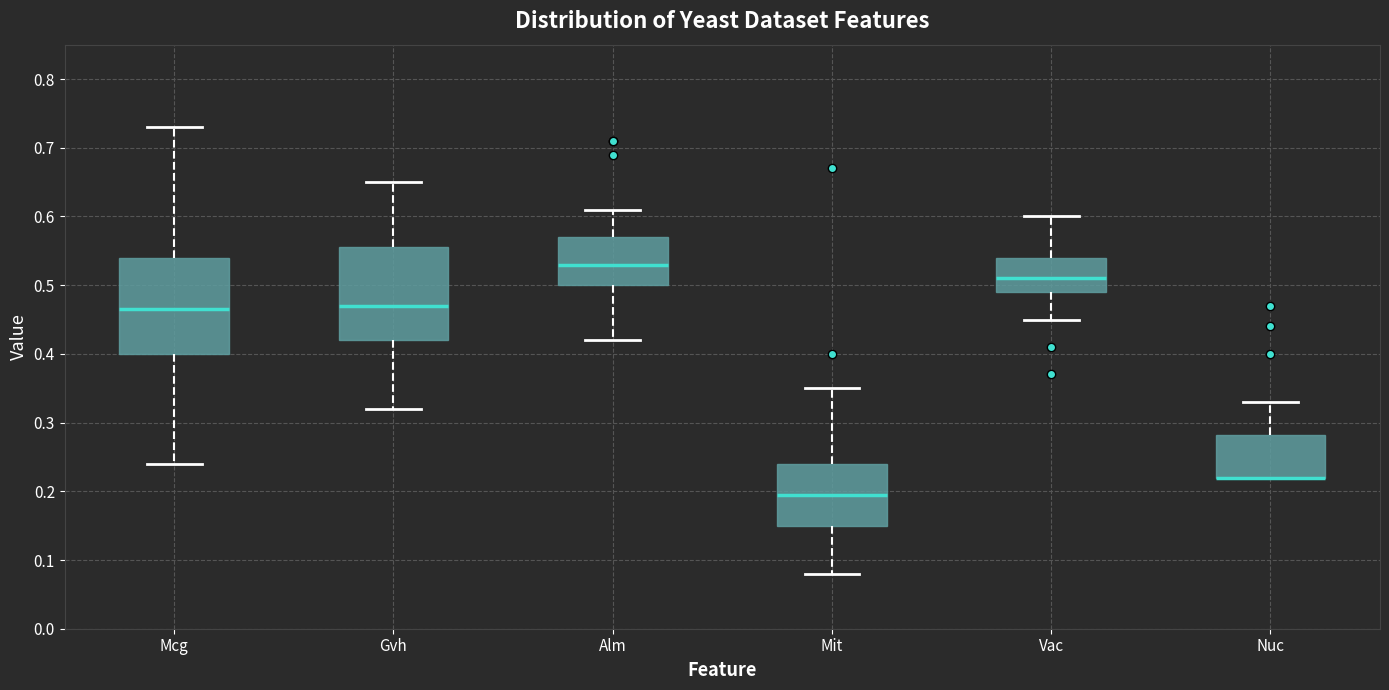

Where is the upper edge of the box for Nuc on the y-axis? The values are not printed on the chart, so give them approximately, as read against the axis.

0.28